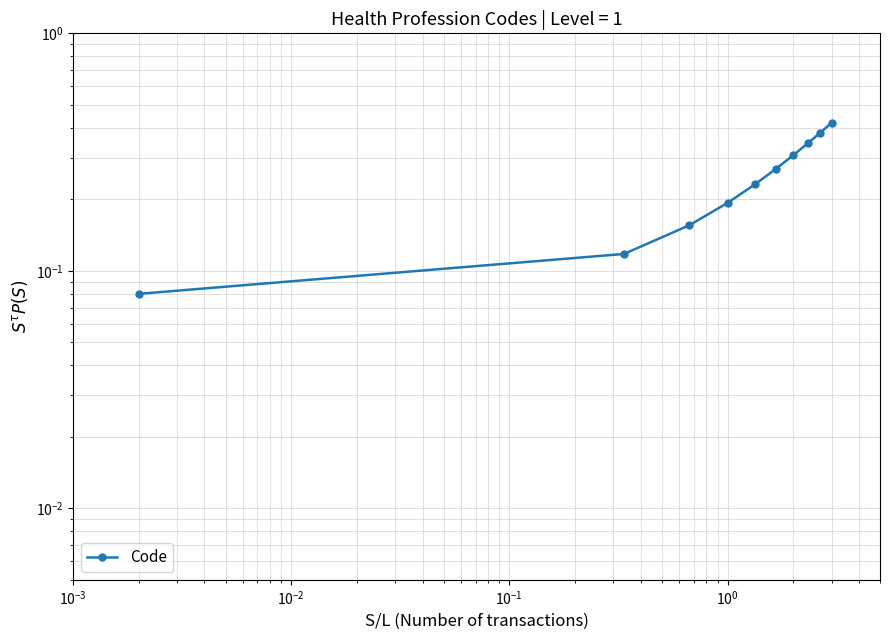

How many values are between 0 and 1?

10